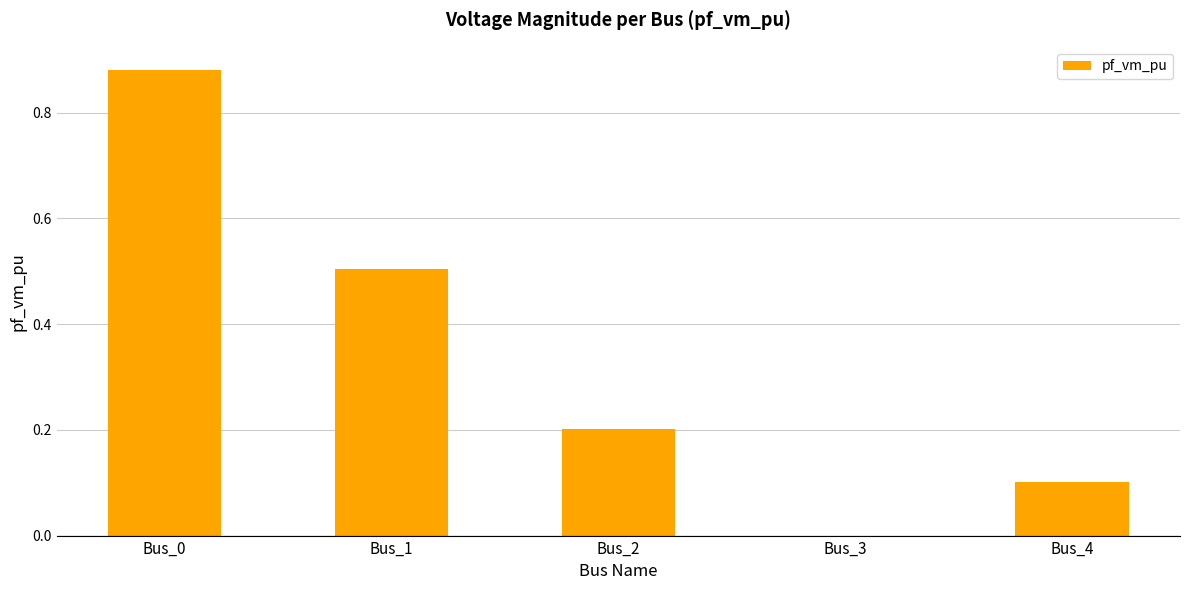

Is it true that the value at Bus_1 is 0.5?

True